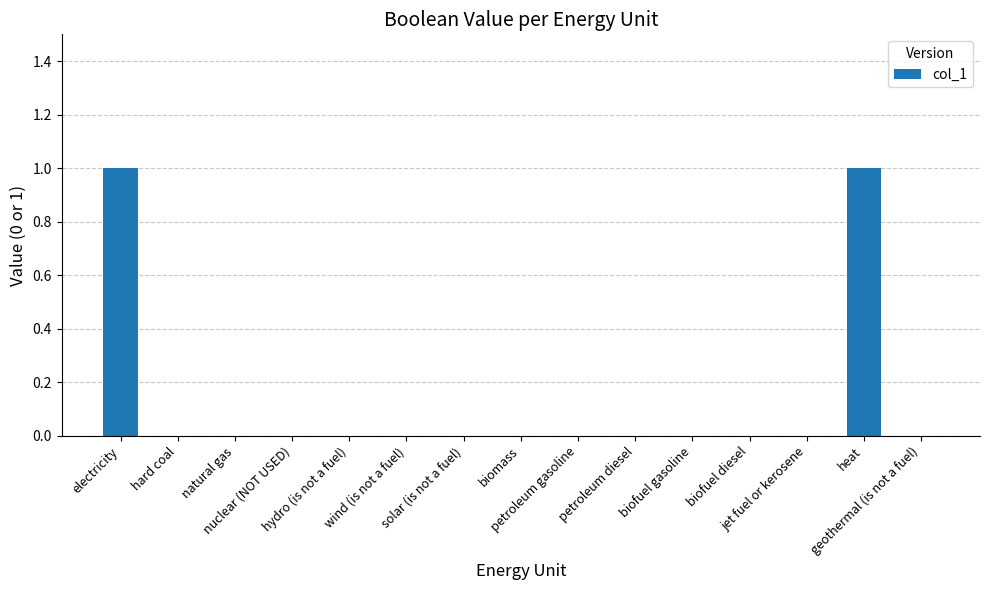

Is it true that the value at petroleum gasoline is 0?

True